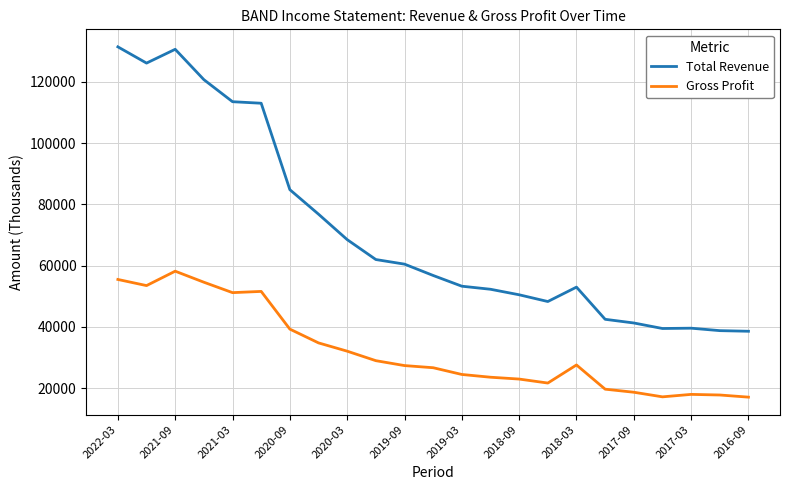

What are all the series names shown in the legend?

Total Revenue, Gross Profit